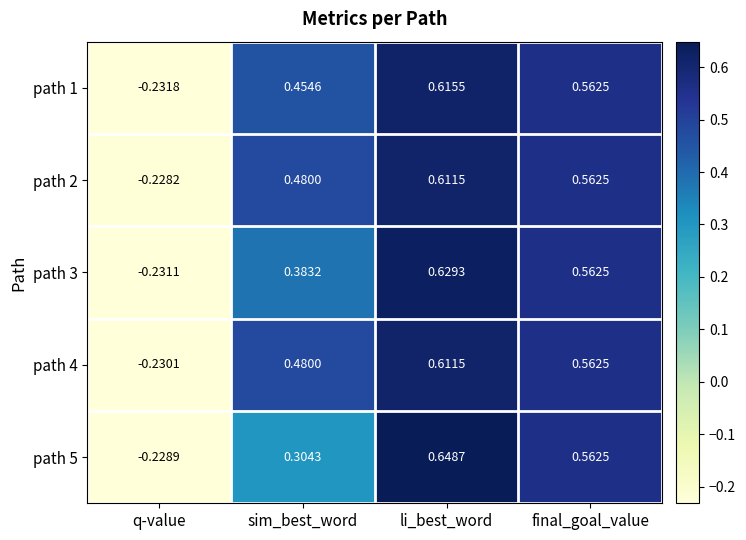

Which category has the highest value in the path 2 series?

li_best_word